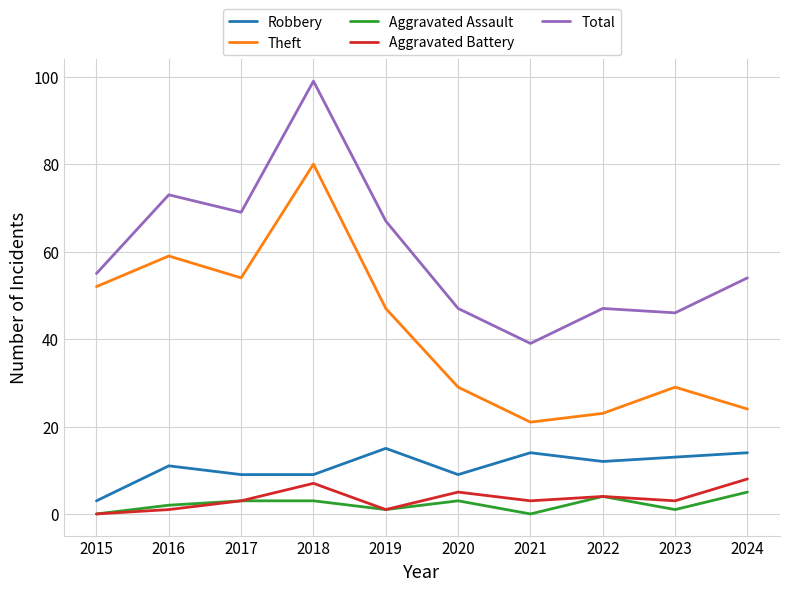

What is the difference between the Aggravated Assault values at 2021 and 2024?

5